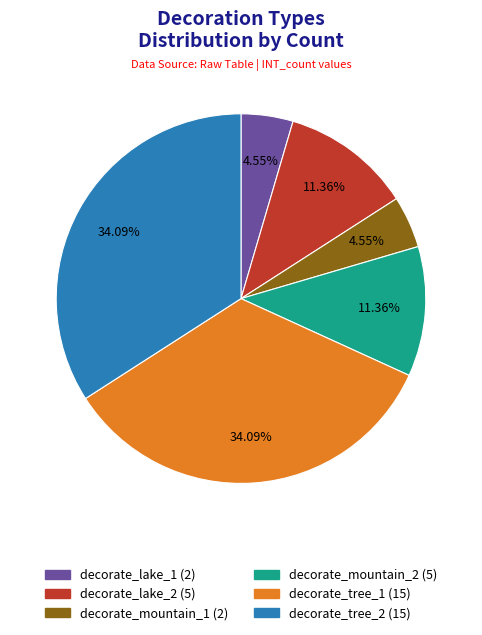

How many slices are in this pie chart?

6